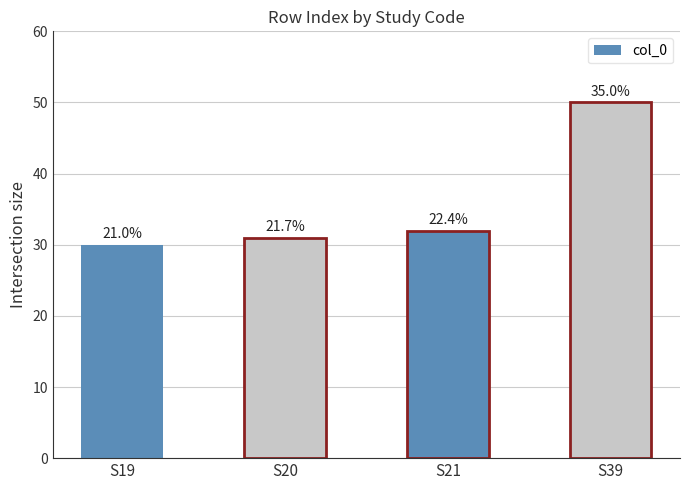

What is the change in value from S21 to S39?

+18